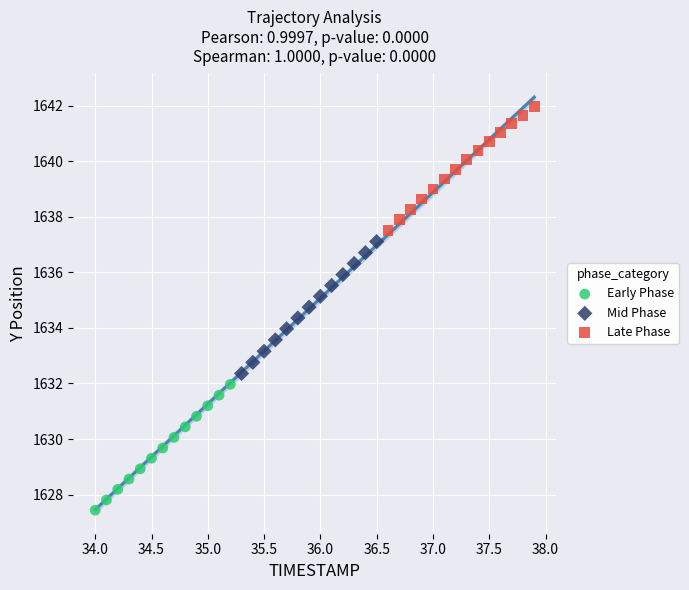

Which series contains the lowest Y value?

Early Phase